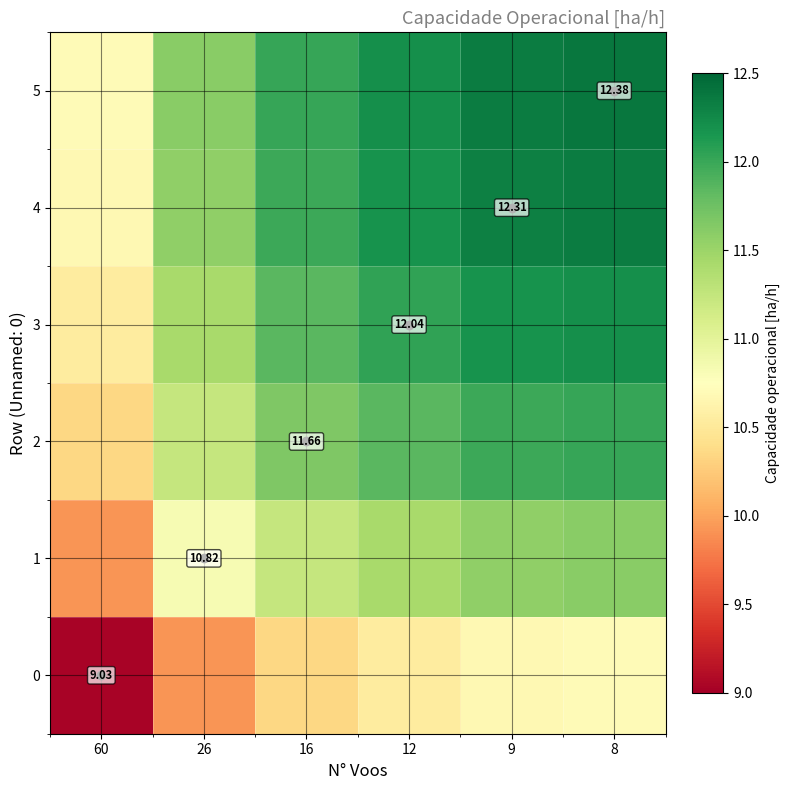

At which category does the chart reach its minimum across all series?

60